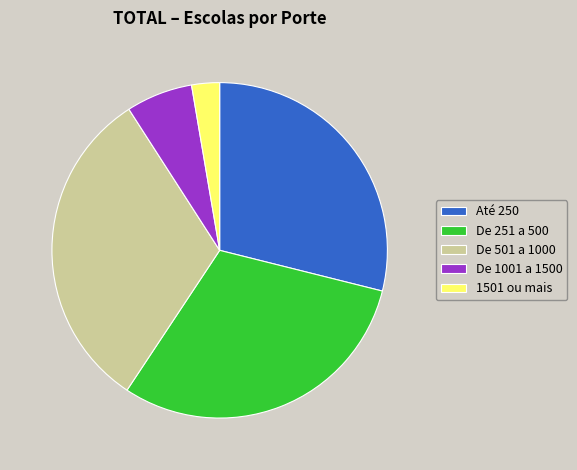

The De 501 a 1000 slice represents 32% of the pie. True or false?

True